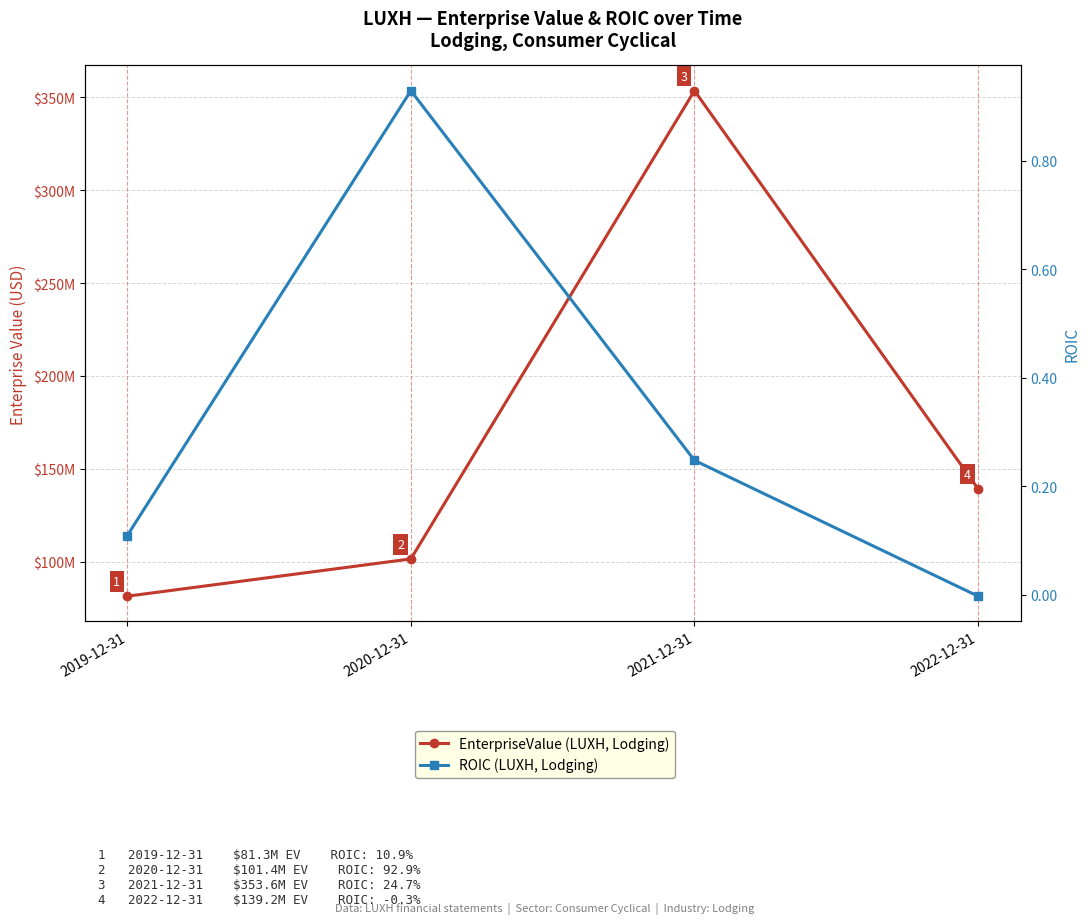

What is the maximum value shown in the chart?

353566008.8